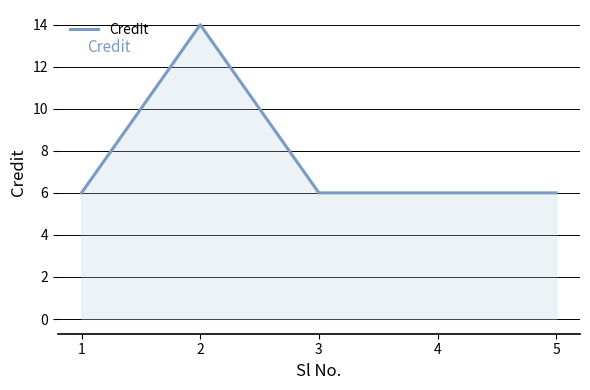

What is the greatest value displayed?

14